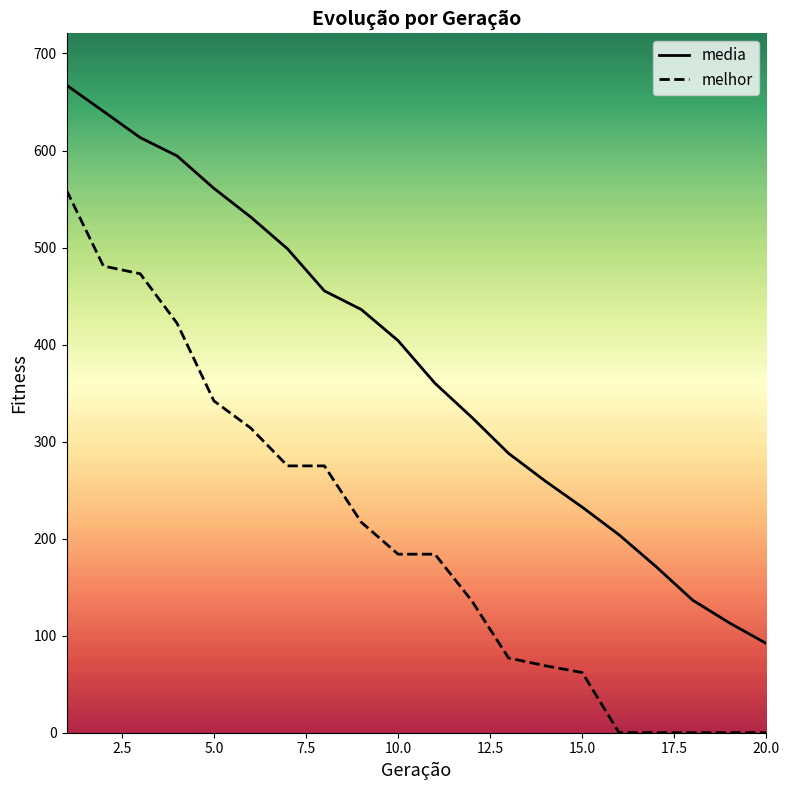

What is the maximum value shown in the chart?

667.4